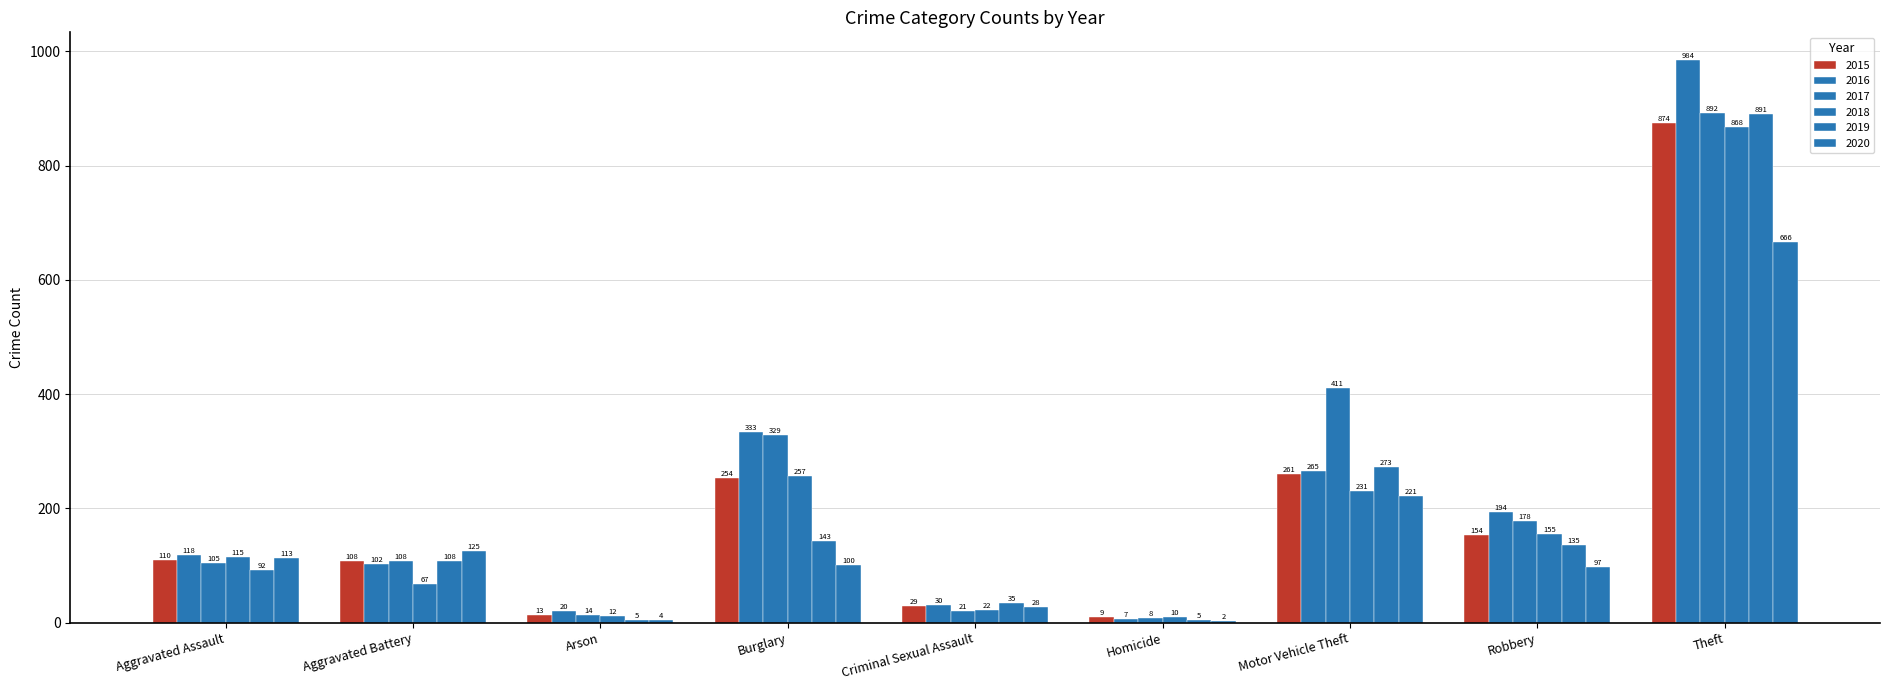

Reading left to right, extract all data points from this chart.

2015: Aggravated Assault=110	Aggravated Battery=108	Arson=13	Burglary=254	Criminal Sexual Assault=29	Homicide=9	Motor Vehicle Theft=261	Robbery=154	Theft=874
2016: Aggravated Assault=118	Aggravated Battery=102	Arson=20	Burglary=333	Criminal Sexual Assault=30	Homicide=7	Motor Vehicle Theft=265	Robbery=194	Theft=984
2017: Aggravated Assault=105	Aggravated Battery=108	Arson=14	Burglary=329	Criminal Sexual Assault=21	Homicide=8	Motor Vehicle Theft=411	Robbery=178	Theft=892
2018: Aggravated Assault=115	Aggravated Battery=67	Arson=12	Burglary=257	Criminal Sexual Assault=22	Homicide=10	Motor Vehicle Theft=231	Robbery=155	Theft=868
2019: Aggravated Assault=92	Aggravated Battery=108	Arson=5	Burglary=143	Criminal Sexual Assault=35	Homicide=5	Motor Vehicle Theft=273	Robbery=135	Theft=891
2020: Aggravated Assault=113	Aggravated Battery=125	Arson=4	Burglary=100	Criminal Sexual Assault=28	Homicide=2	Motor Vehicle Theft=221	Robbery=97	Theft=666